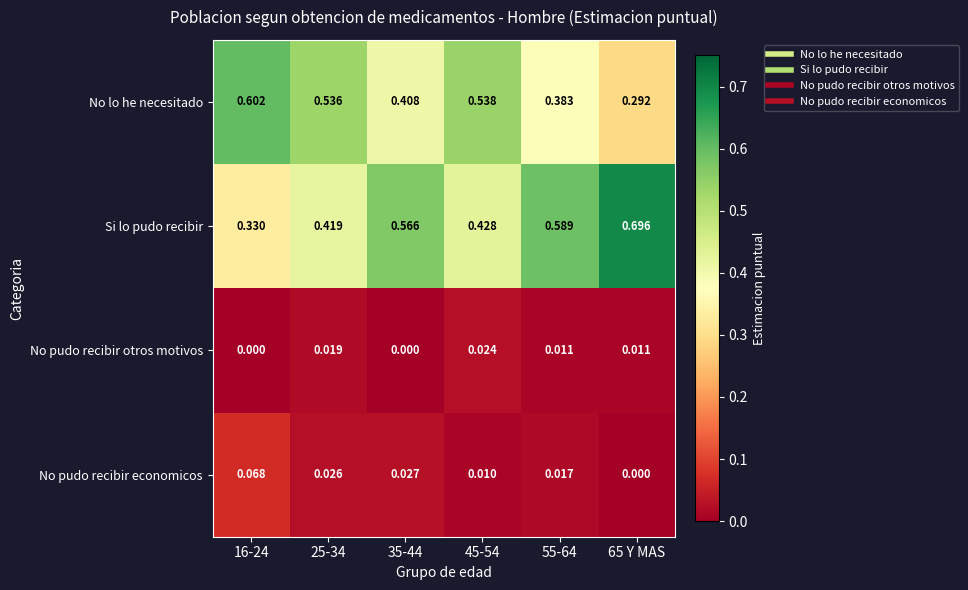

Which series has the largest total across all categories?

Si lo pudo recibir